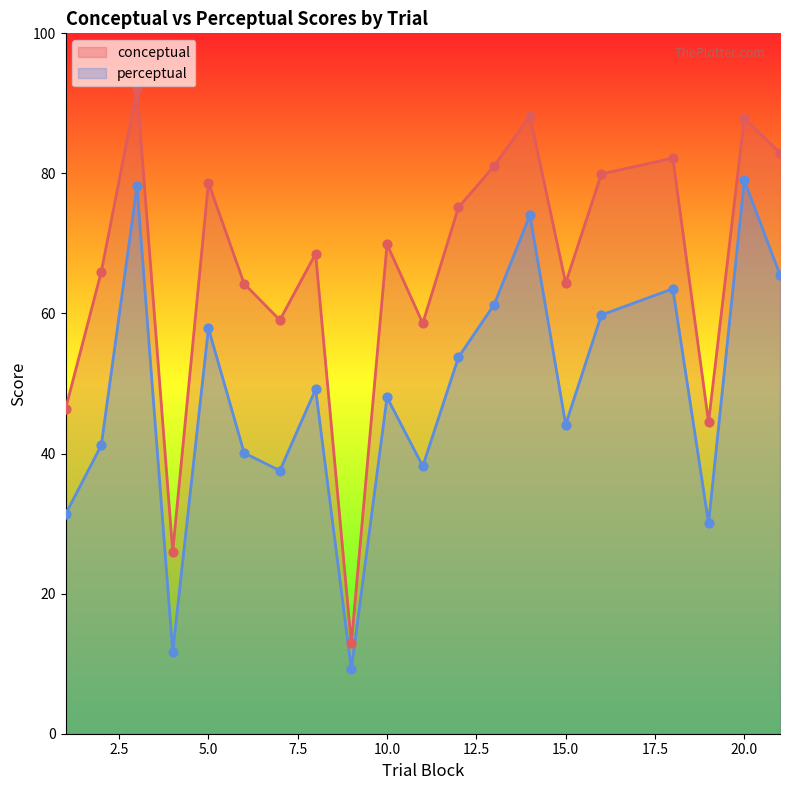

Which series contains the lowest Y value?

perceptual